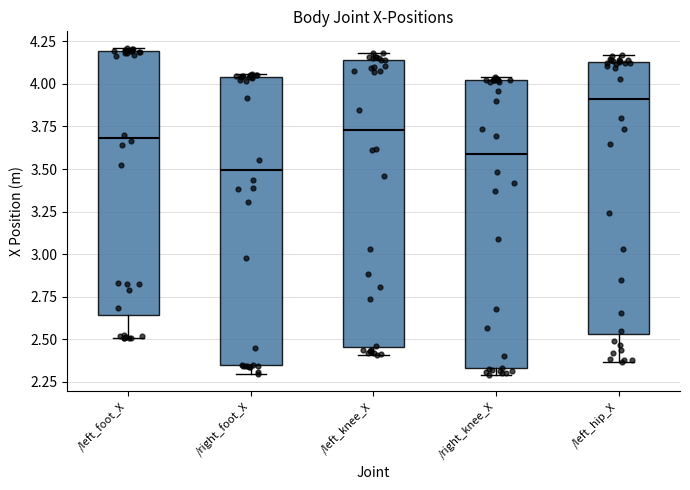

Which box's median line is the lowest?

/right_foot_X